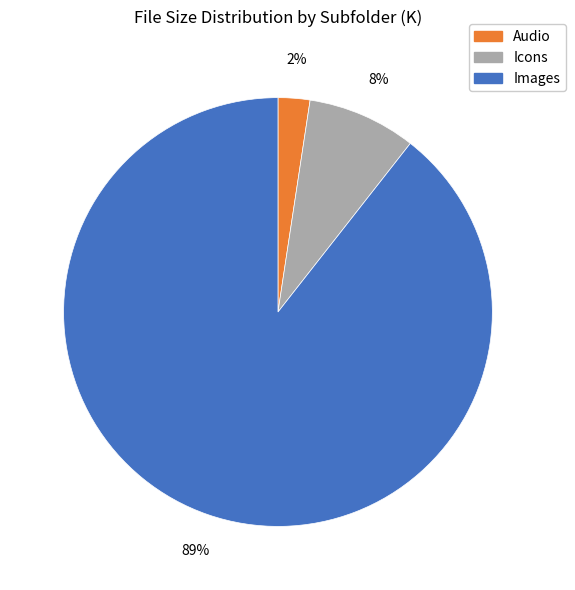

Is there any slice that represents more than half of the pie?

Yes